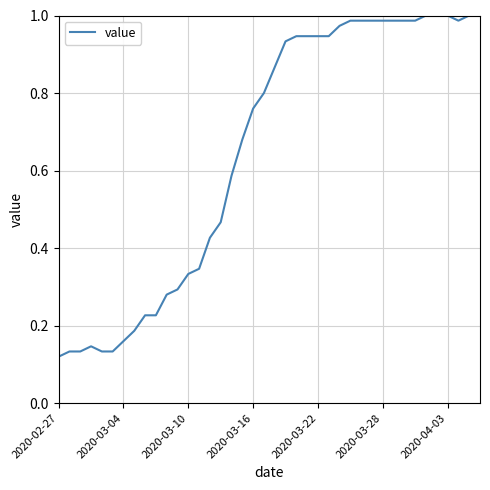

Reading right to left, extract all data points from this chart.

1.0	1.0	1.0	1.0	1.0	1.0	1.0	1.0	1.0	1.0	1.0	1.0	1.0	1.0	0.9	0.9	0.9	0.9	0.9	0.9	0.8	0.8	0.7	0.6	0.5	0.4	0.3	0.3	0.3	0.3	0.2	0.2	0.2	0.2	0.1	0.1	0.1	0.1	0.1	0.1